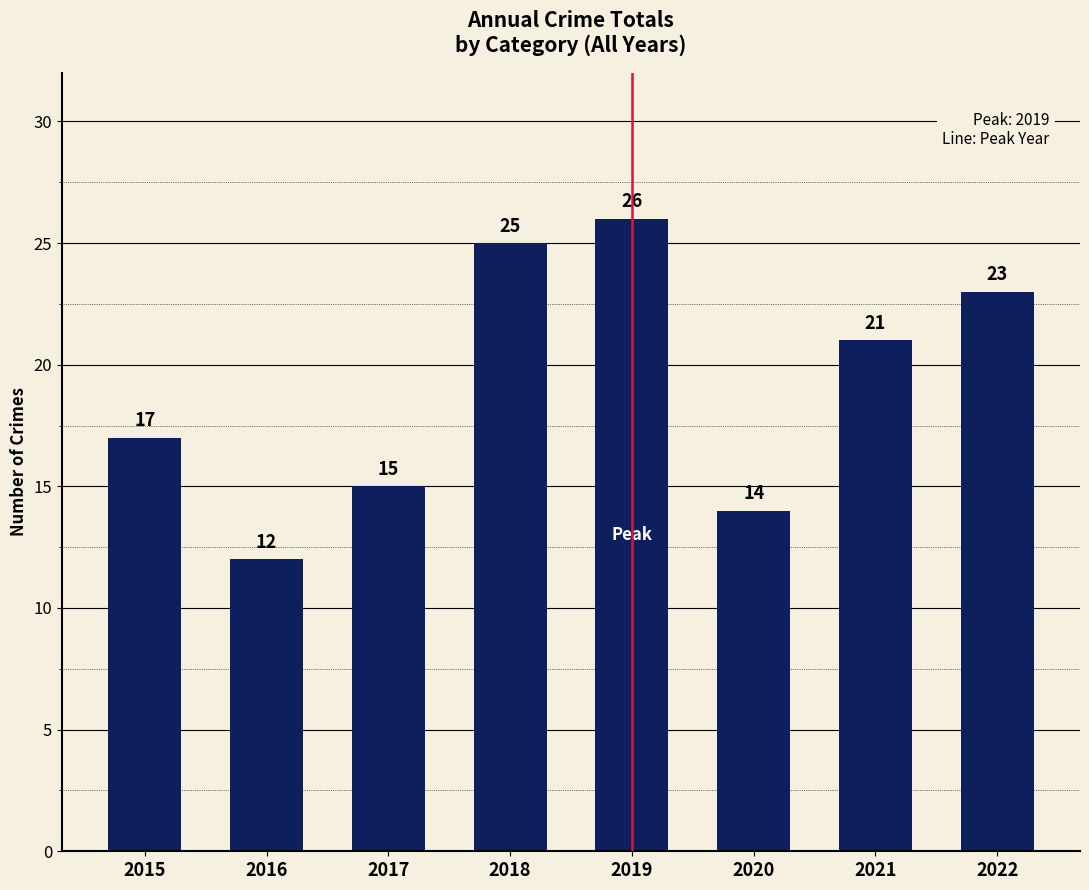

At which category does the chart reach its minimum across all series?

2016